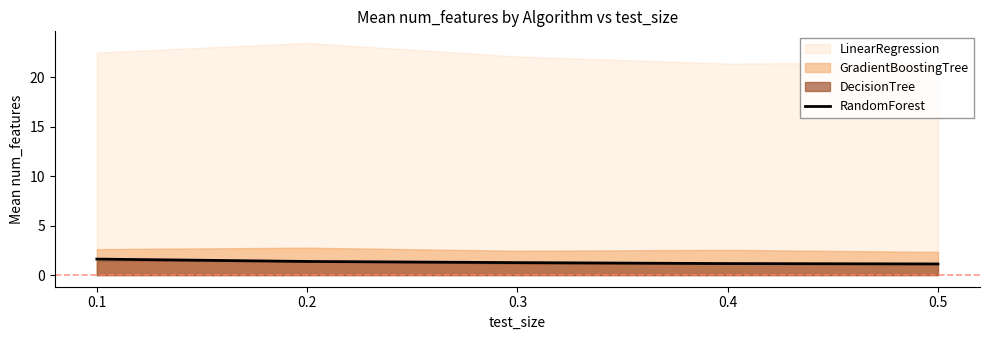

The value of RandomForest at 0.4 is 1.2. True or false?

True